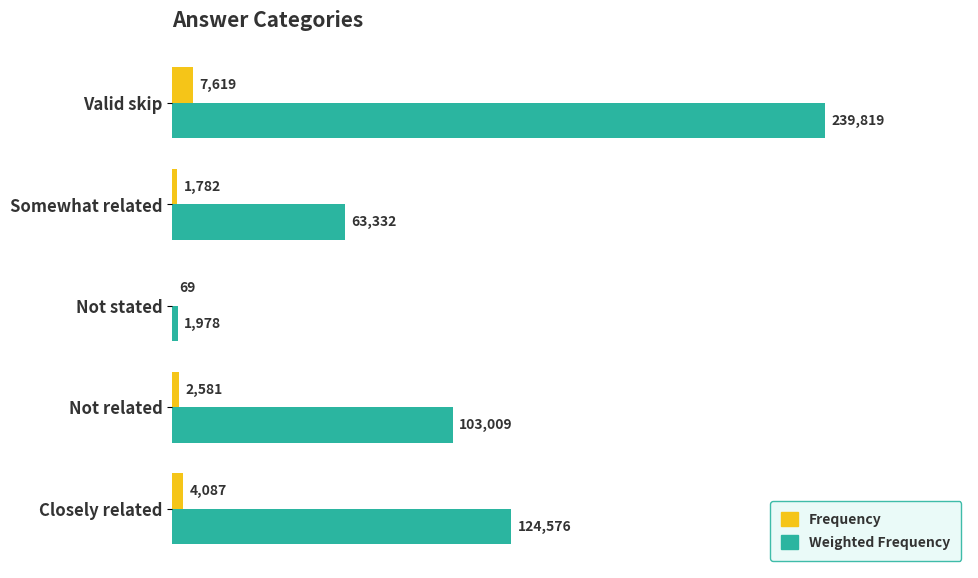

What is the sum of all Weighted Frequency values?

532714